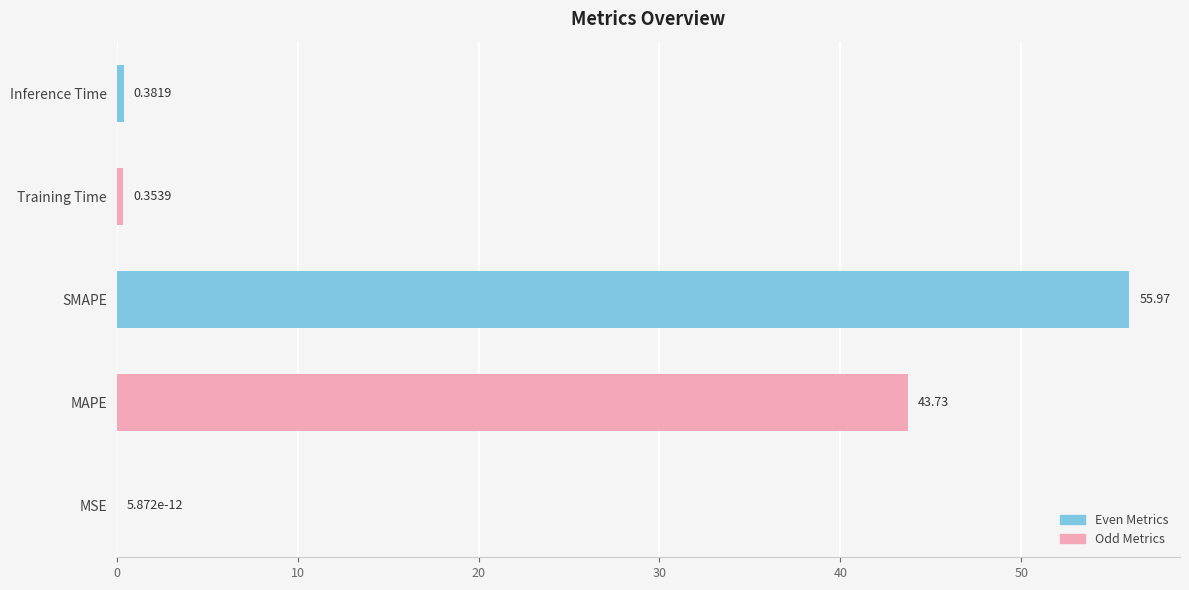

What is the change in value from MSE to Inference Time?

+0.4